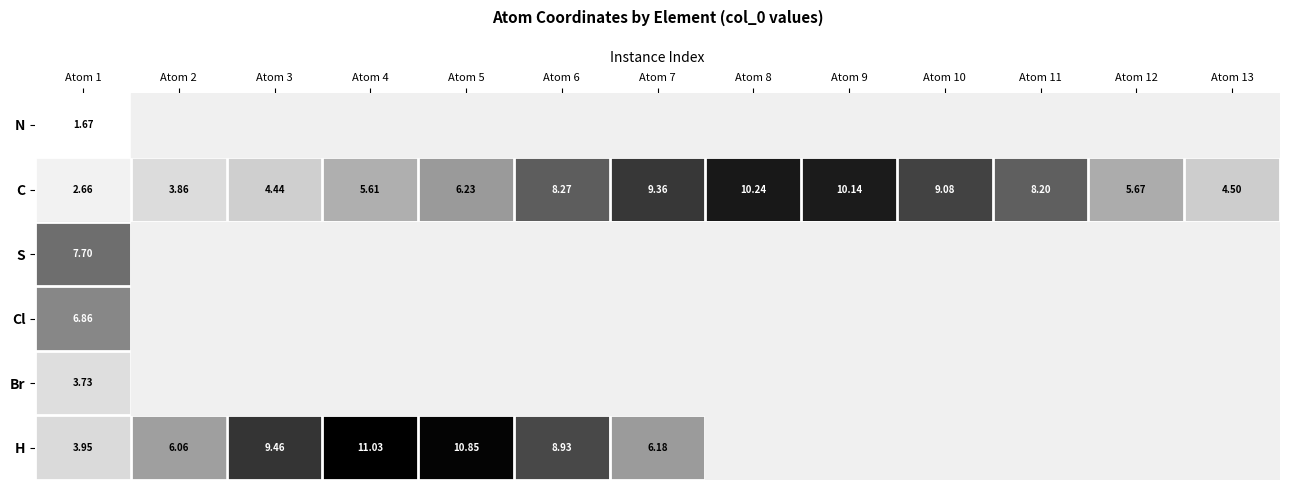

Rank the series by their maximum value, from highest to lowest.

H, C, S, Cl, Br, N